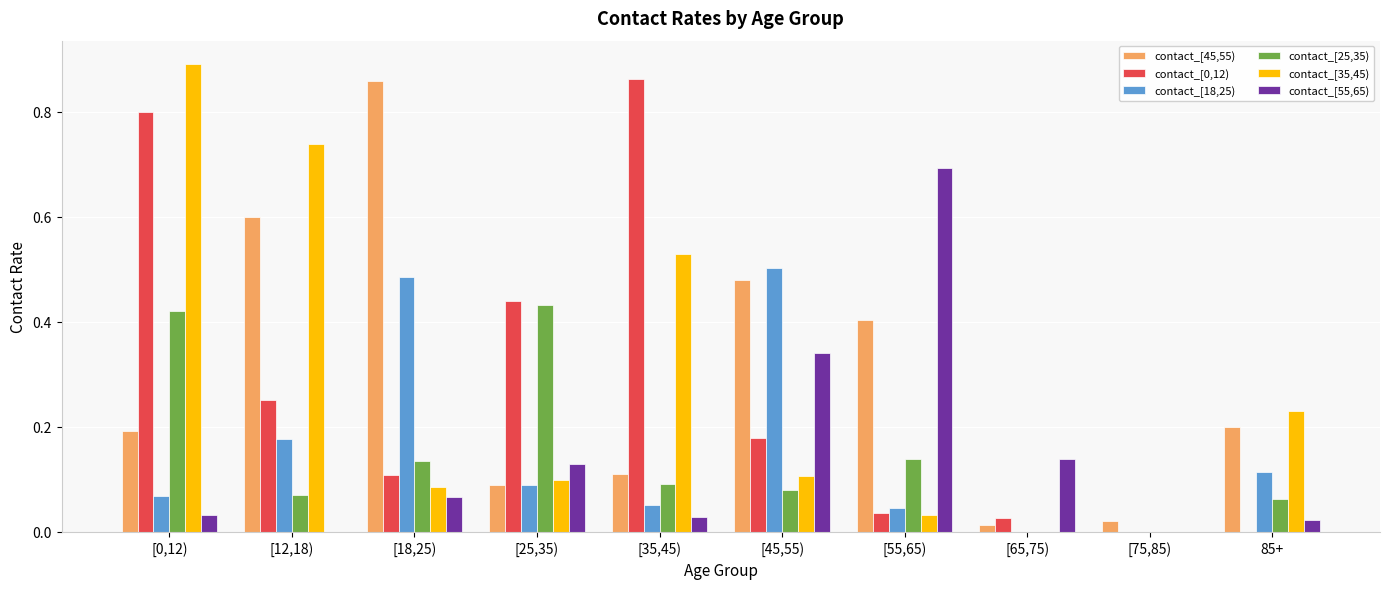

What is the sum of all contact_[0,12) values?

2.7